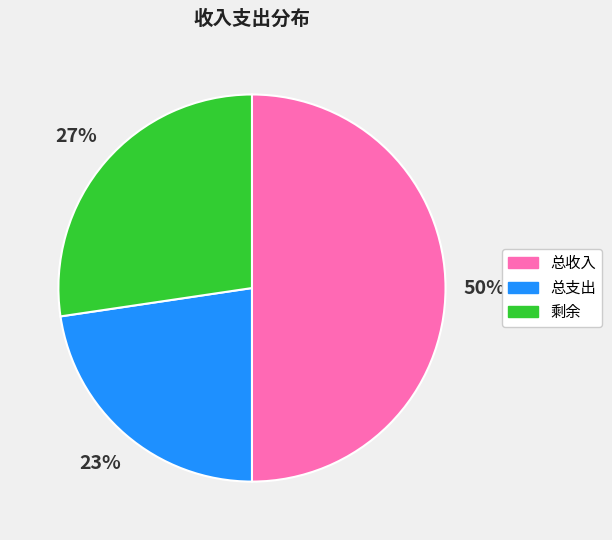

What is the smallest slice in the pie chart?

总支出